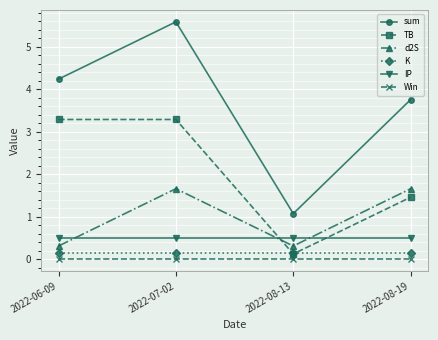

What is the label of the 1st point from the left?

2022-06-09